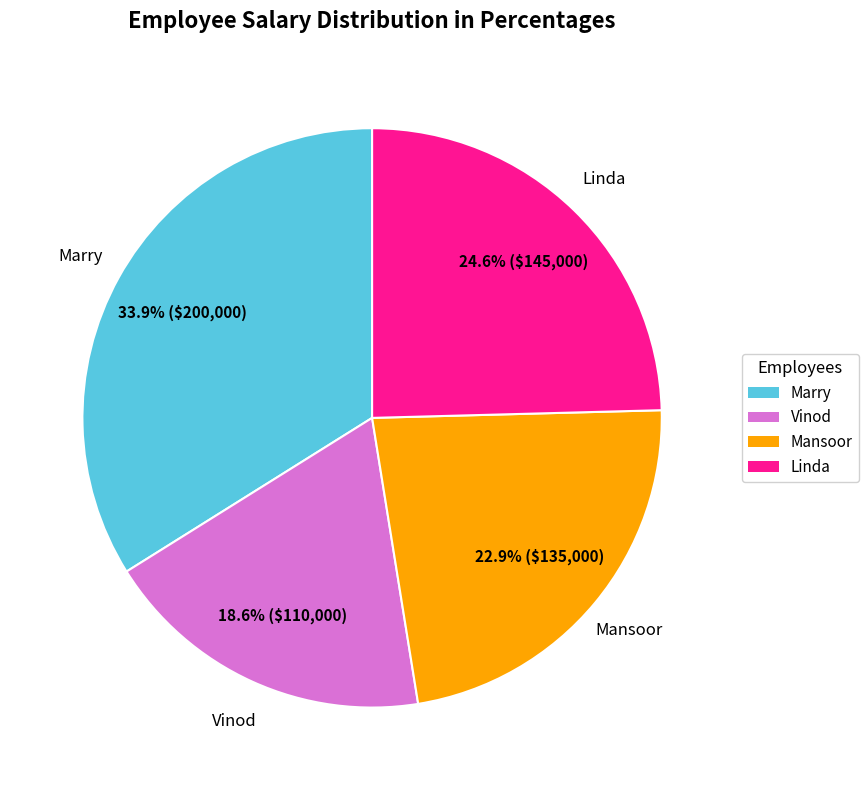

Is there any slice that represents more than half of the pie?

No